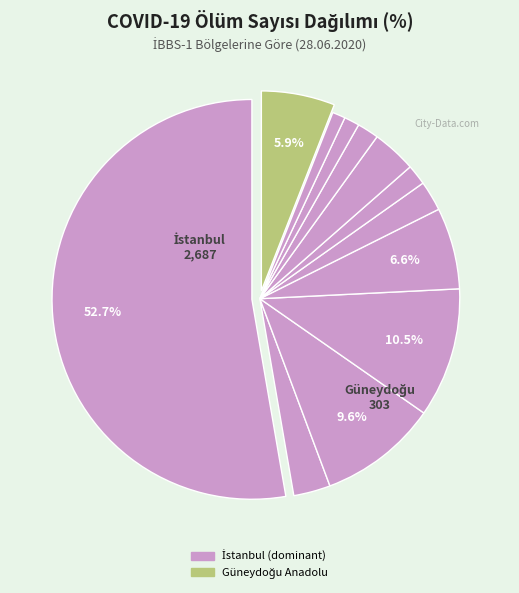

Count the number of slices in the pie.

12